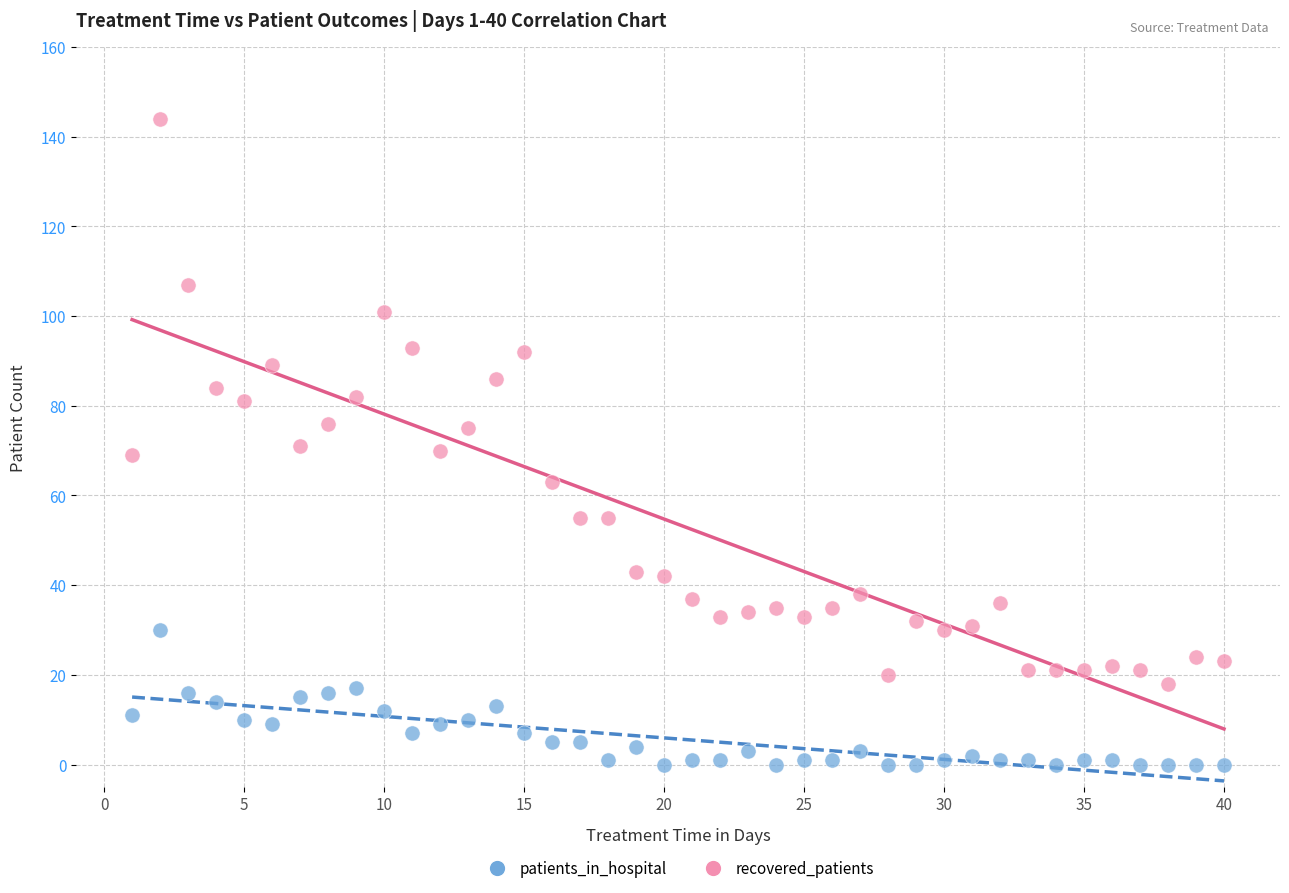

Across all data points, what is the range of Y values (max minus min)?

144